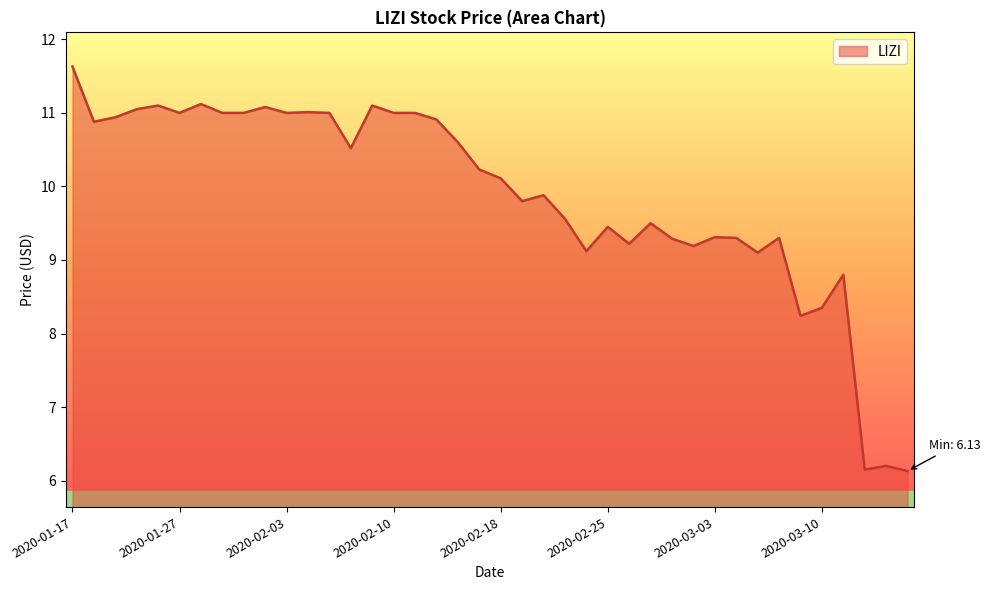

What is the minimum value shown in the chart?

6.1